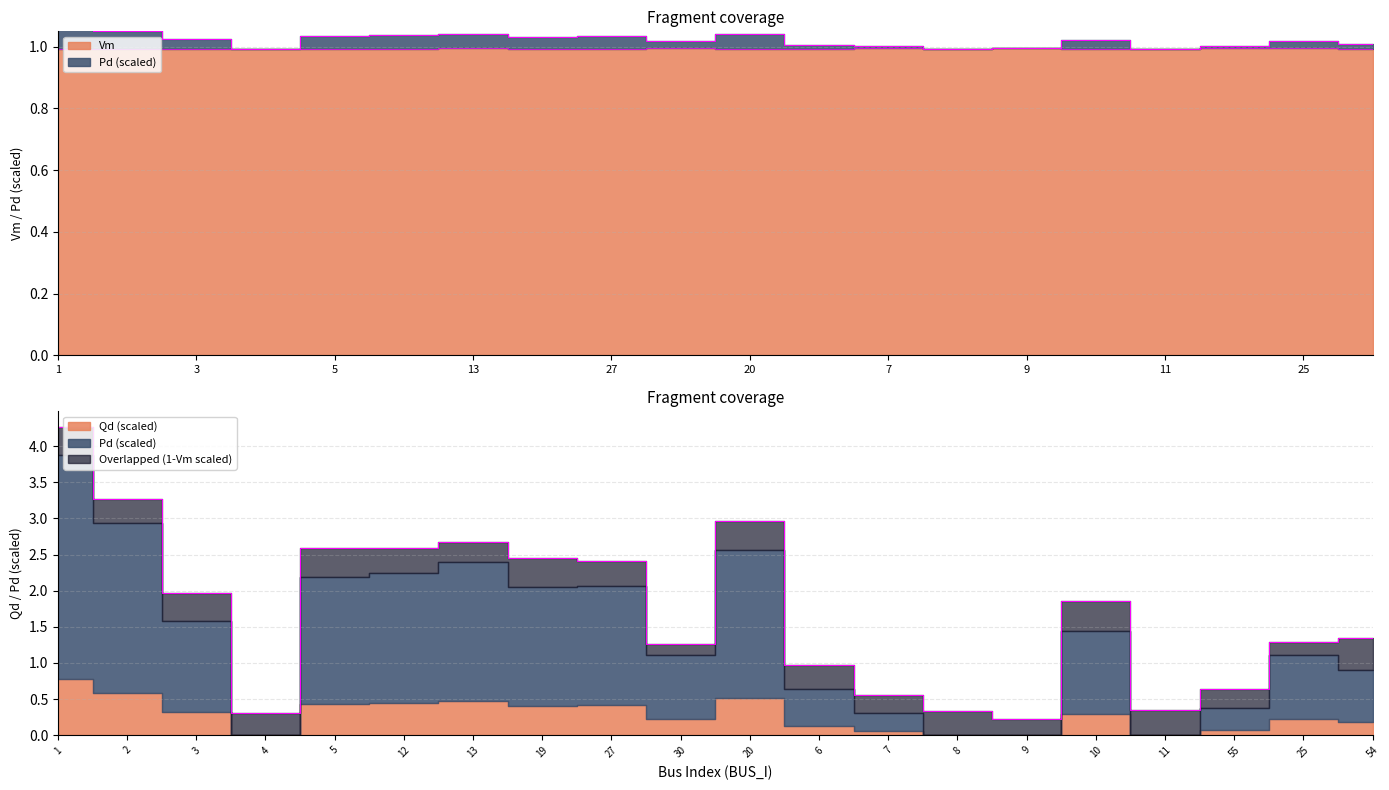

In Qd, how many points are higher than both neighbors (excluding endpoints)?

5